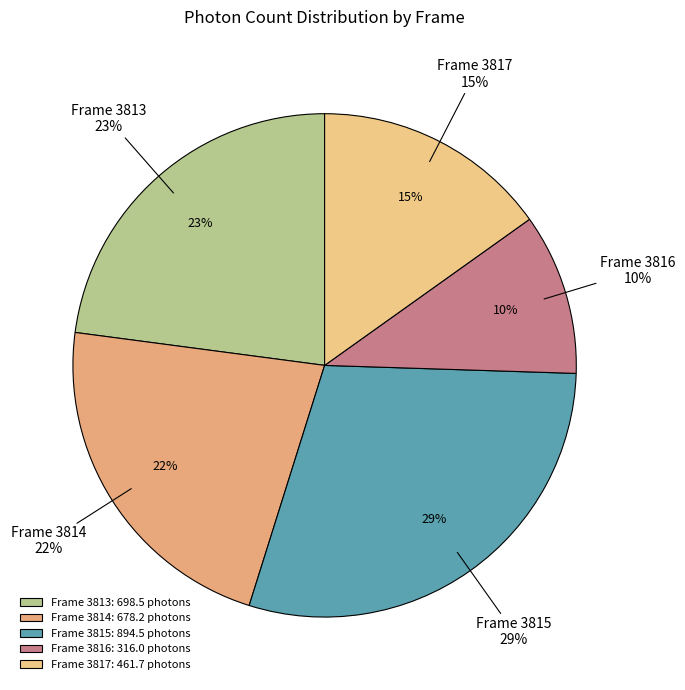

To the nearest percent, what is the difference between the Frame 3815 and Frame 3816 slice percentages?

19%